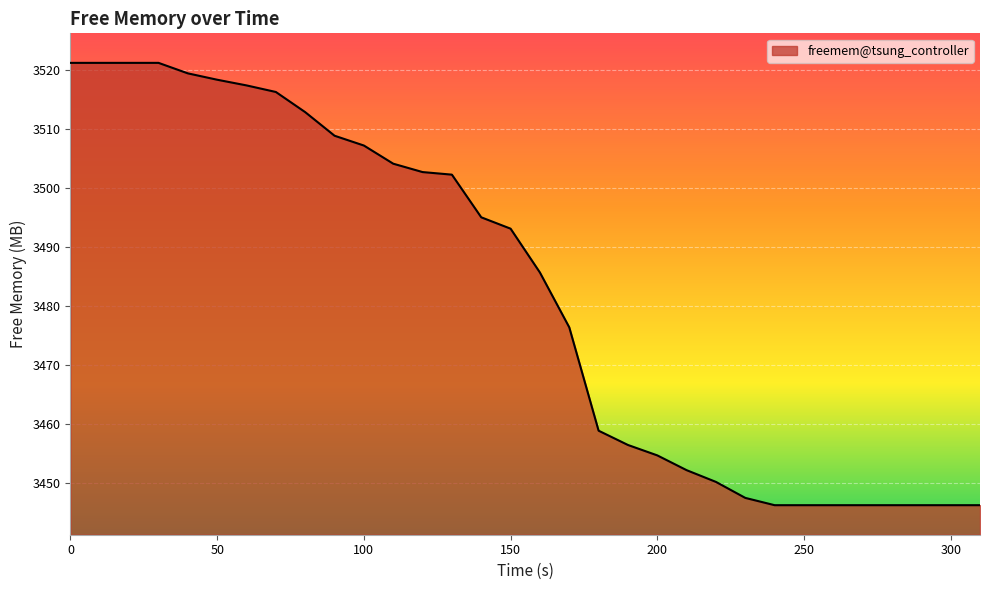

What is the smallest value displayed?

3446.3